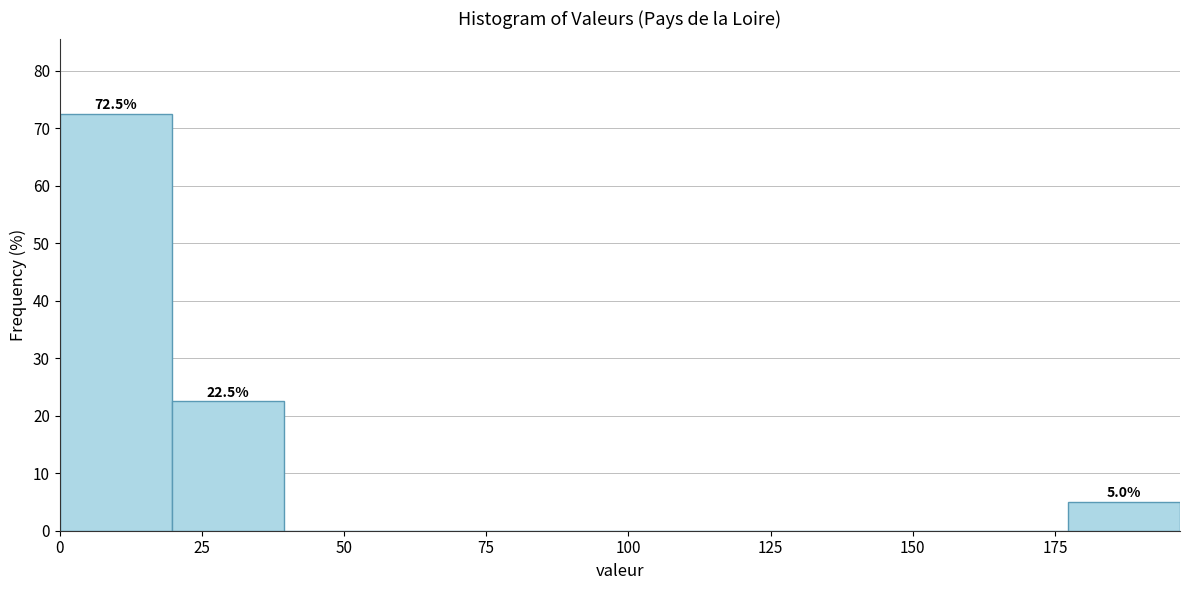

Around what value on the x-axis is the tallest bar? Give the approximate position of its centre, as read against the axis.

10